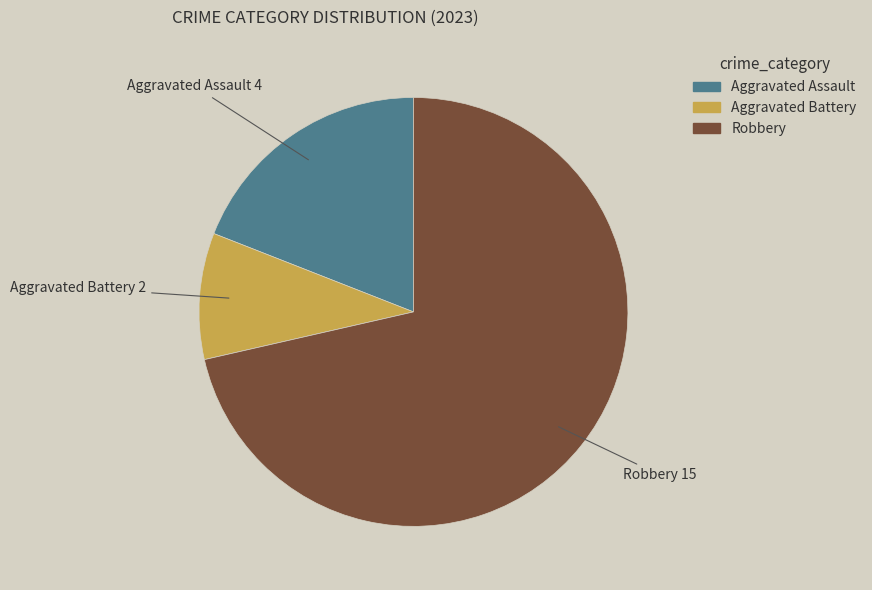

The Robbery slice represents 81% of the pie. True or false?

False